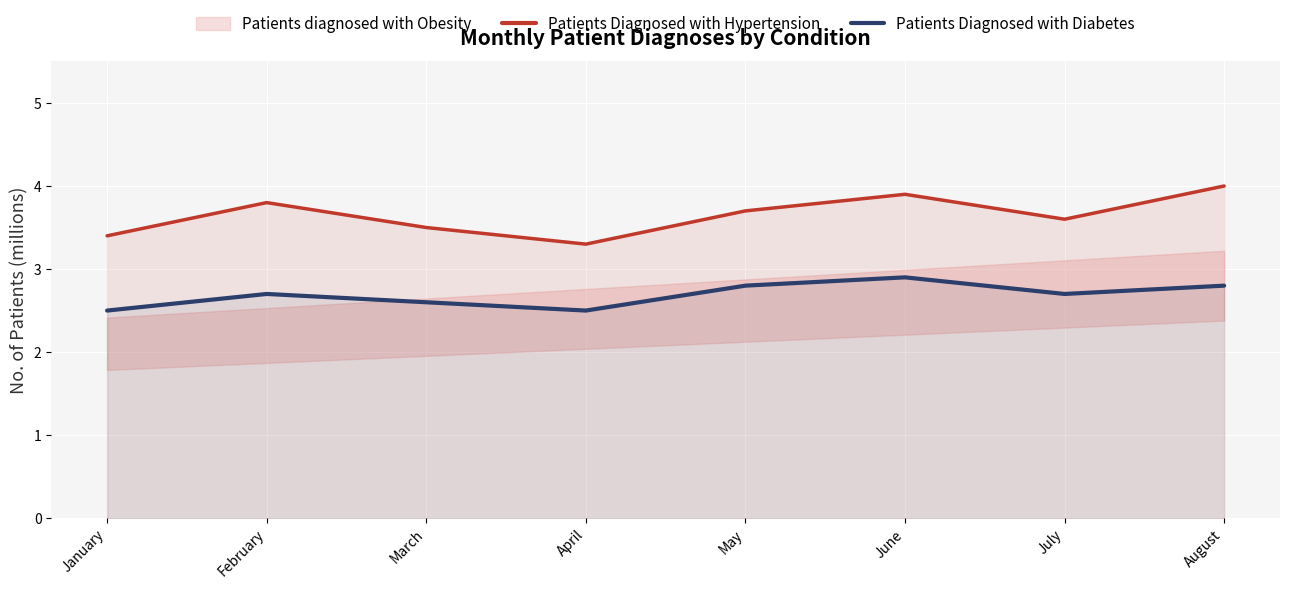

What is the highest value of the Patients Diagnosed with Hypertension series?

4.0